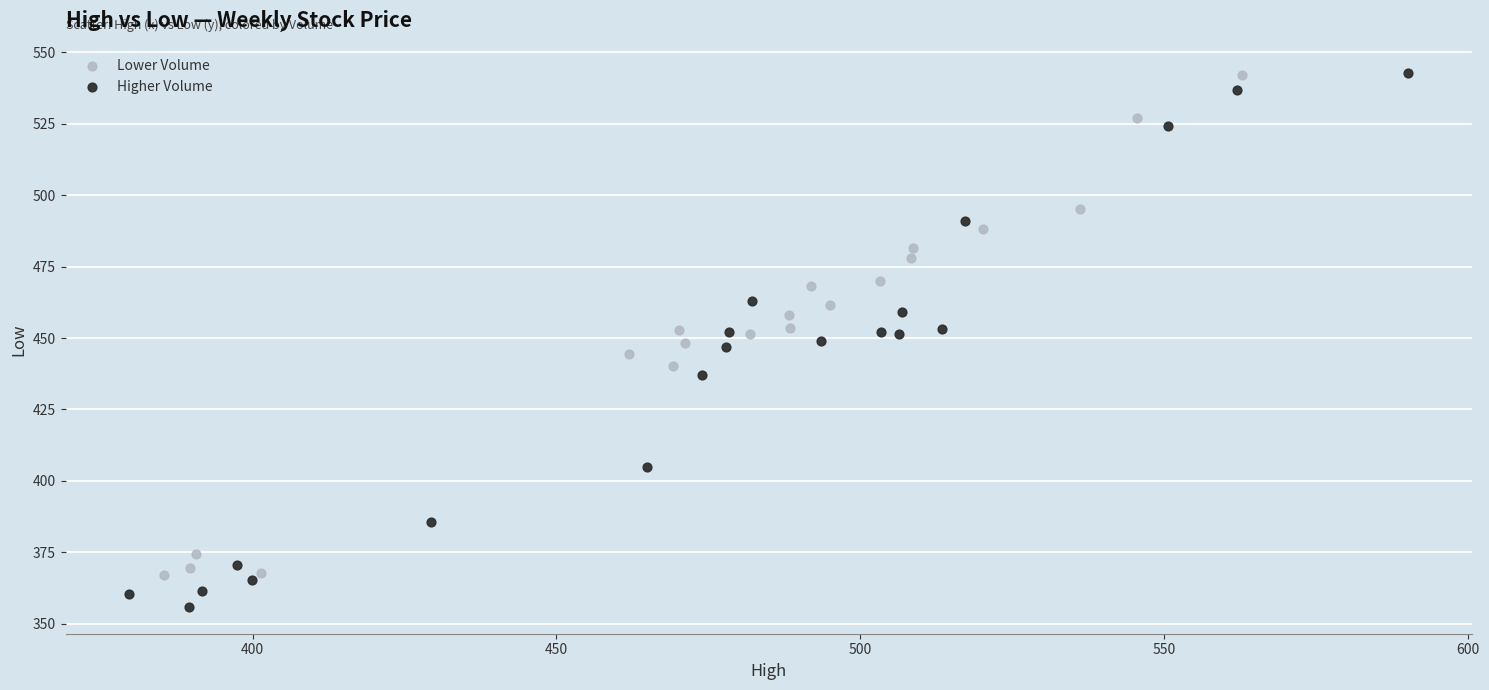

What are all the series names shown in the legend?

Lower Volume, Higher Volume